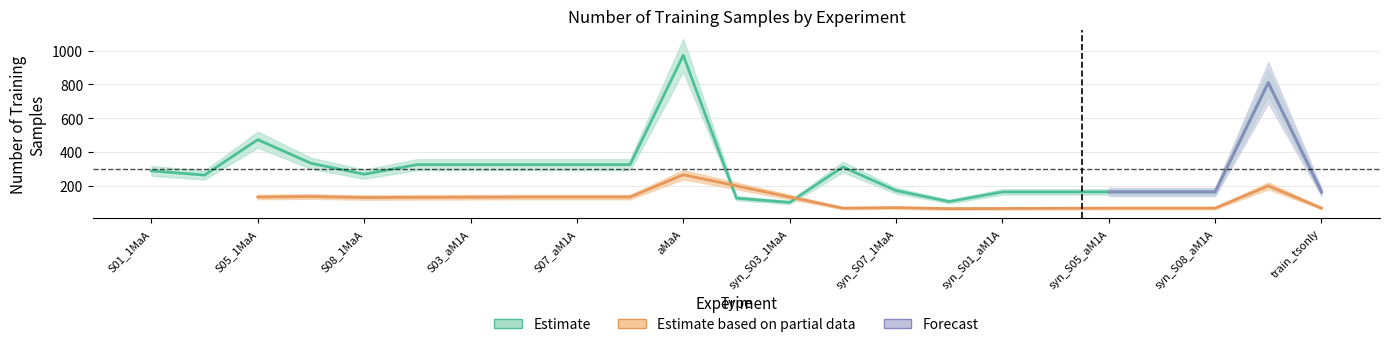

What is the difference between the maximum and second lowest values?

867